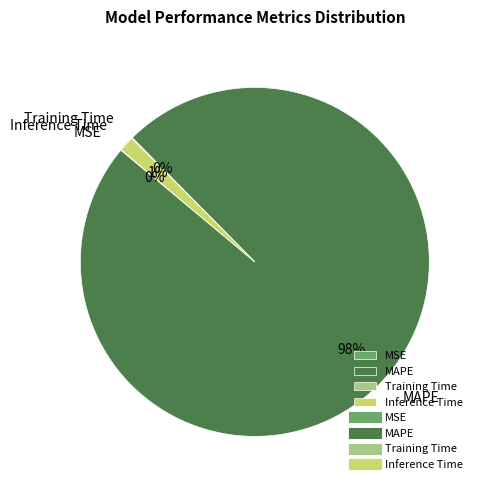

True or false: Inference Time accounts for 1% of the total.

True